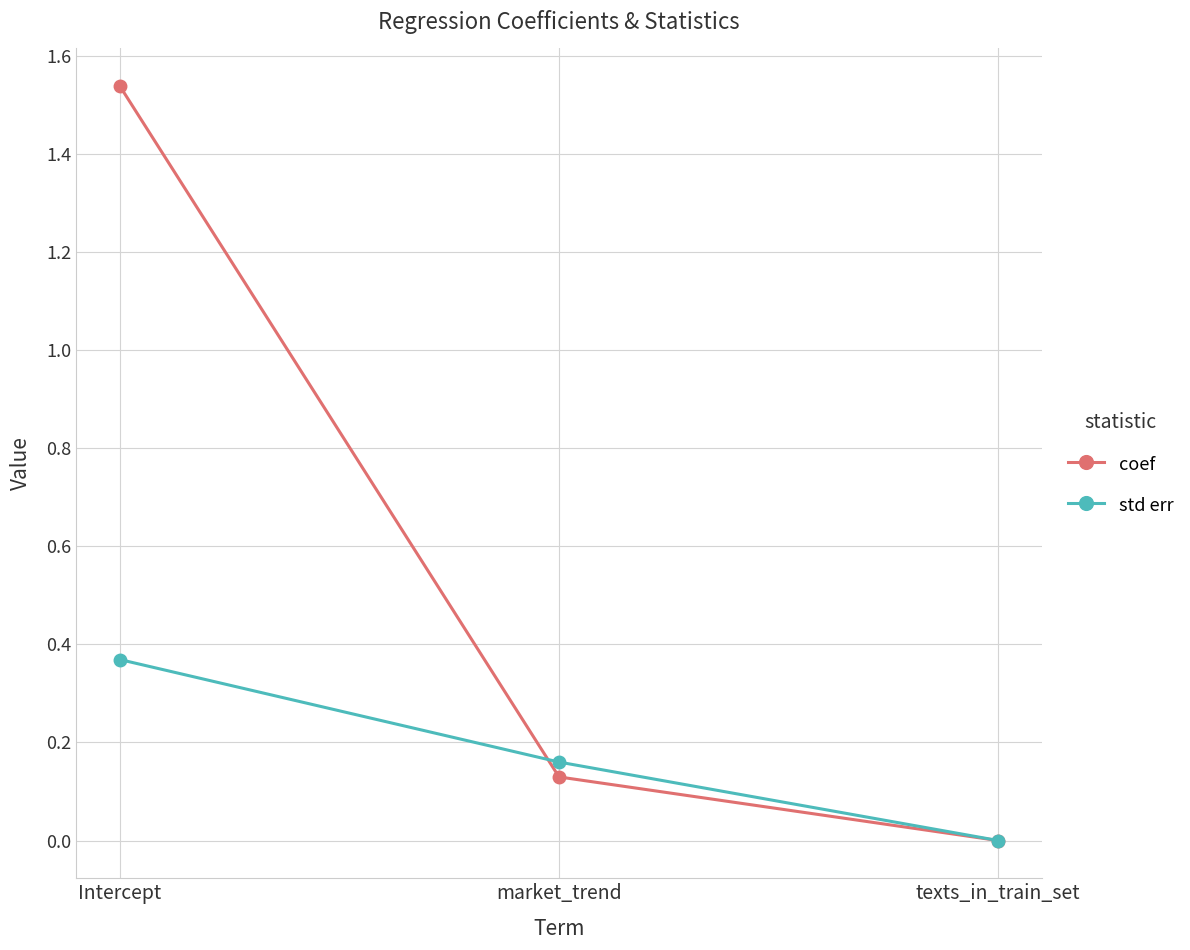

List the series in order of their overall mean, lowest first.

std err, coef